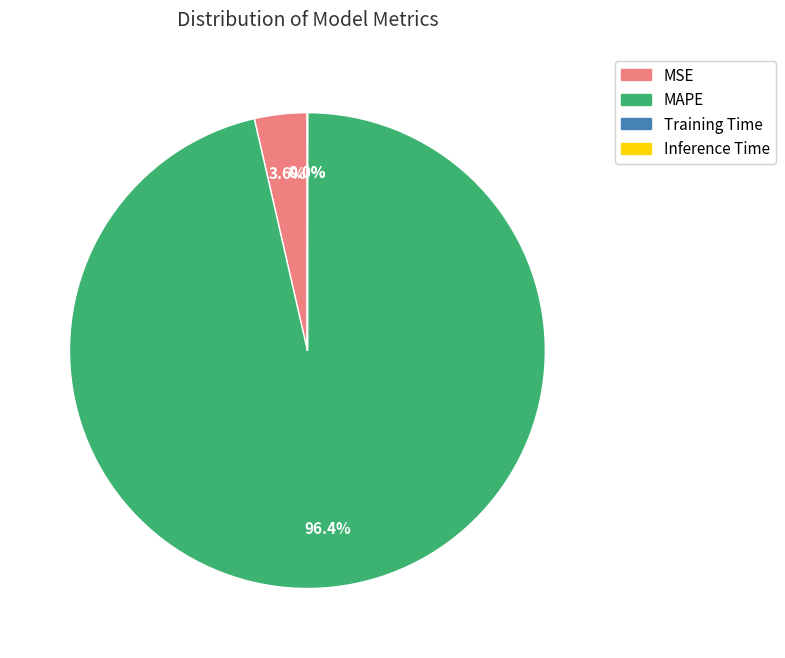

Between MSE and MAPE, which is larger?

MAPE